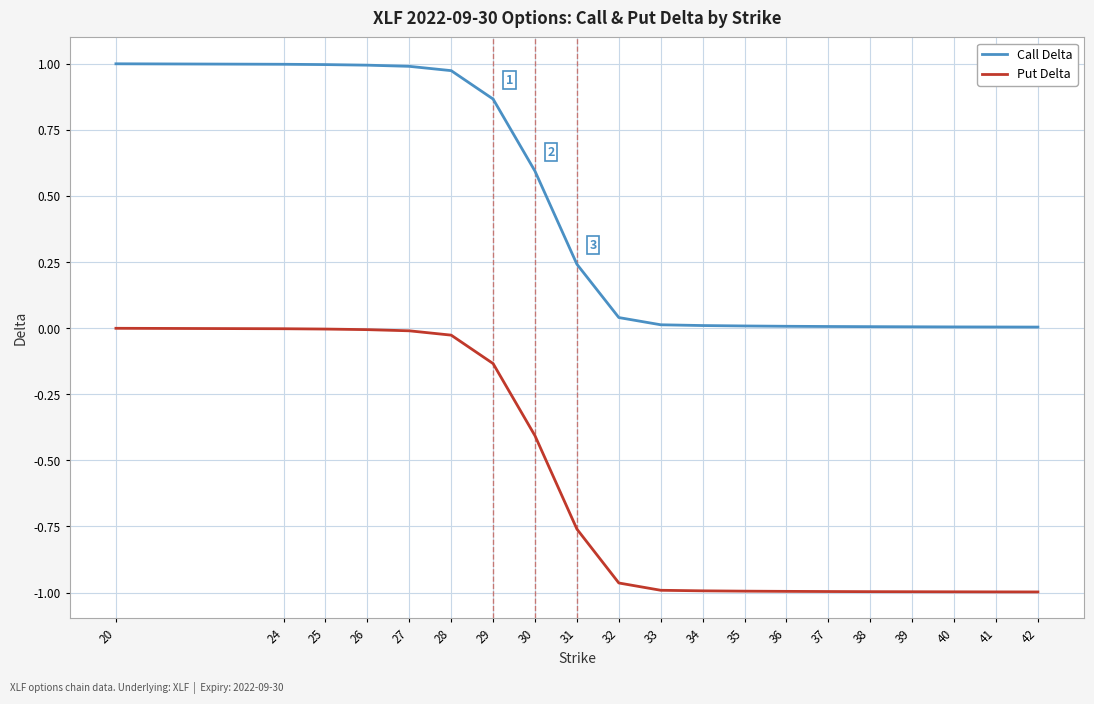

True or false: Put Delta and Call Delta cross at least once.

False